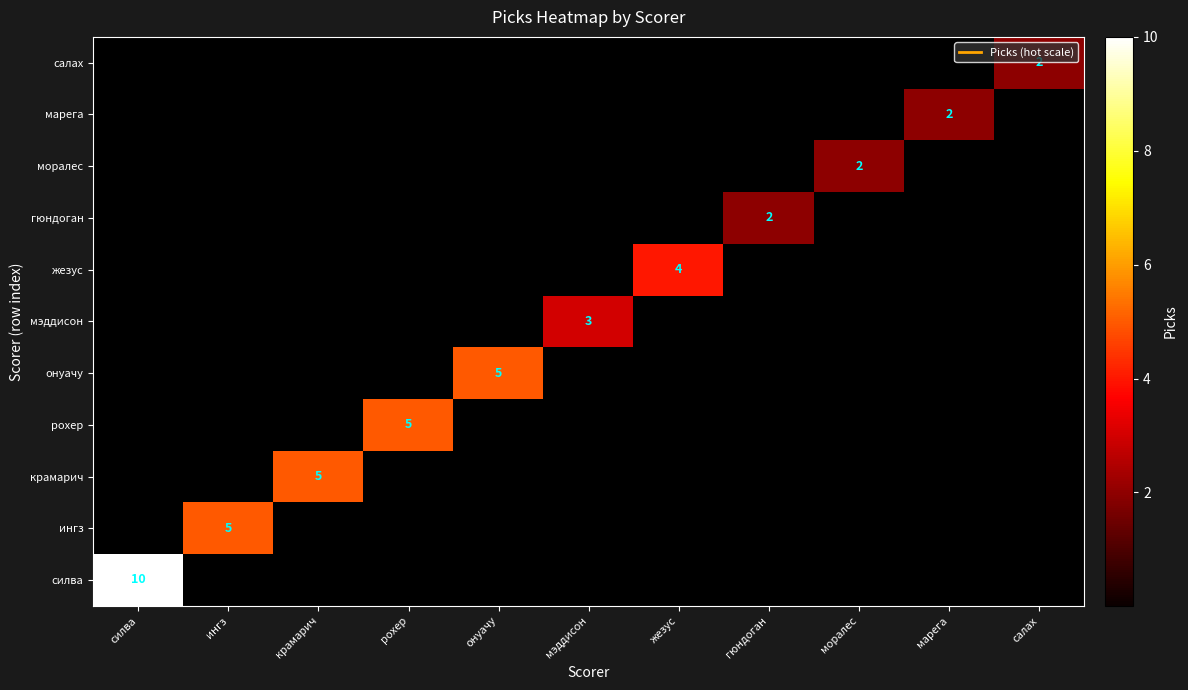

List the labels in order of салах value, smallest first.

силва, ингз, крамарич, рохер, онуачу, мэддисон, жезус, гюндоган, моралес, марега, салах